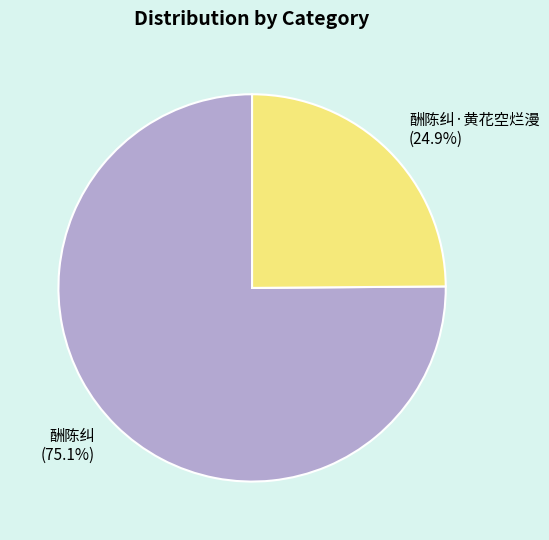

Does any single category account for the majority?

Yes